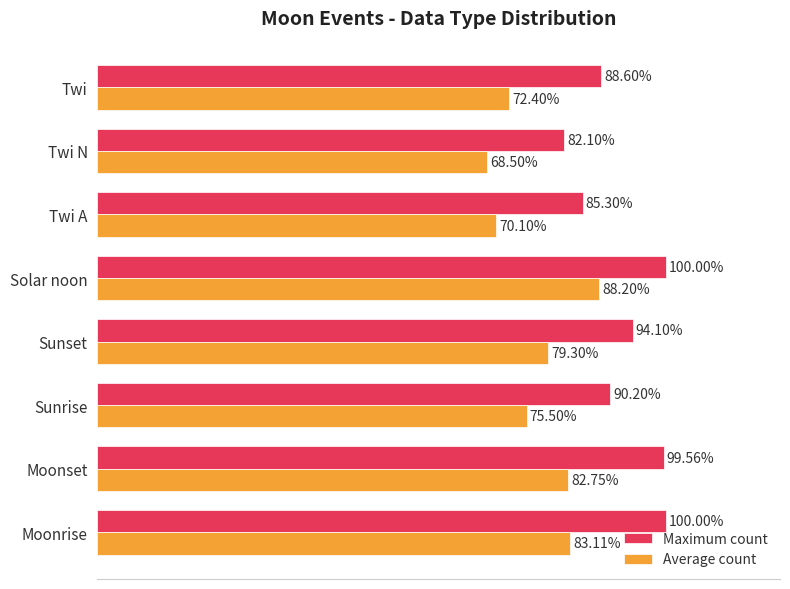

At which category does the chart reach its minimum across all series?

Twi N